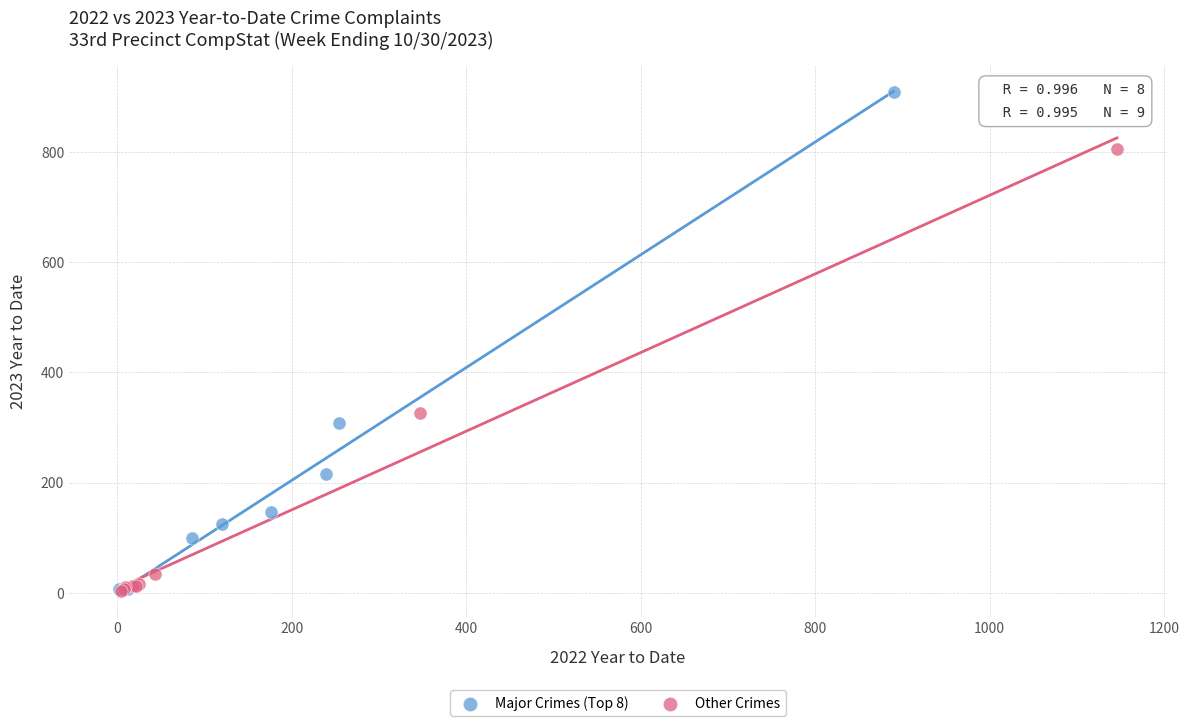

Which series contains the highest Y value?

Major Crimes (Top 8)